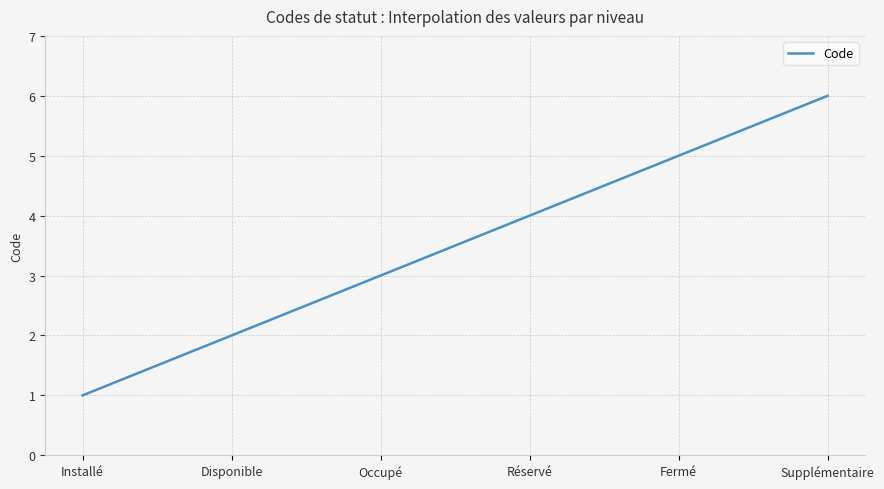

What is the greatest value displayed?

6.0